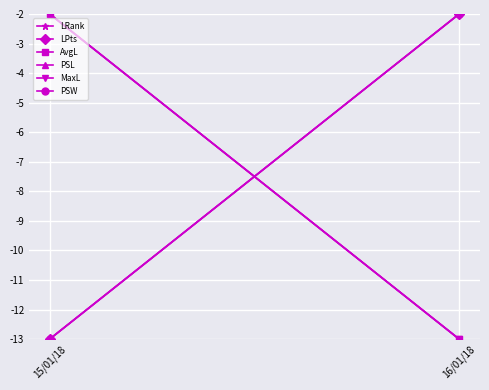

What are all the series names shown in the legend?

LRank, LPts, AvgL, PSL, MaxL, PSW